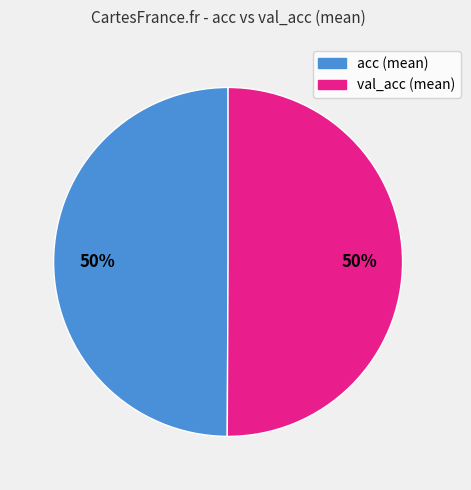

To the nearest percent, what is the average slice percentage?

50%